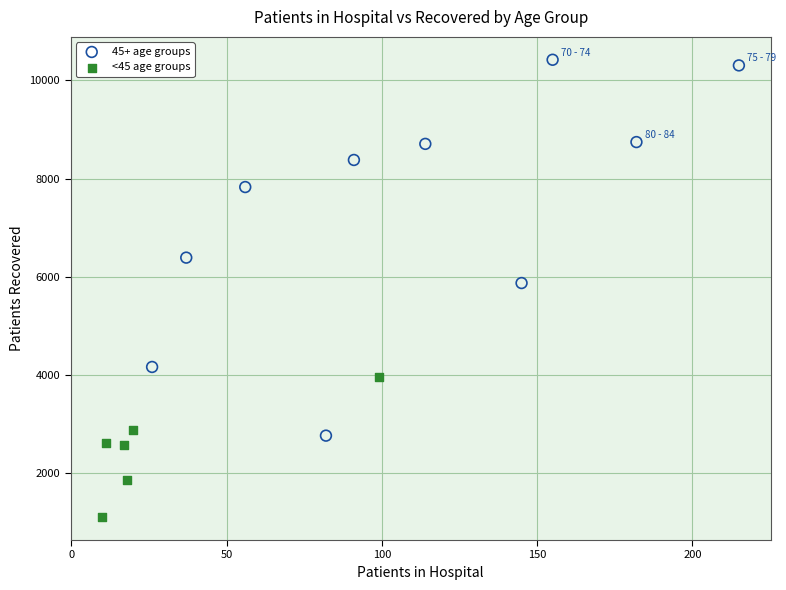

Which series has the widest spread of Y values?

45+ age groups